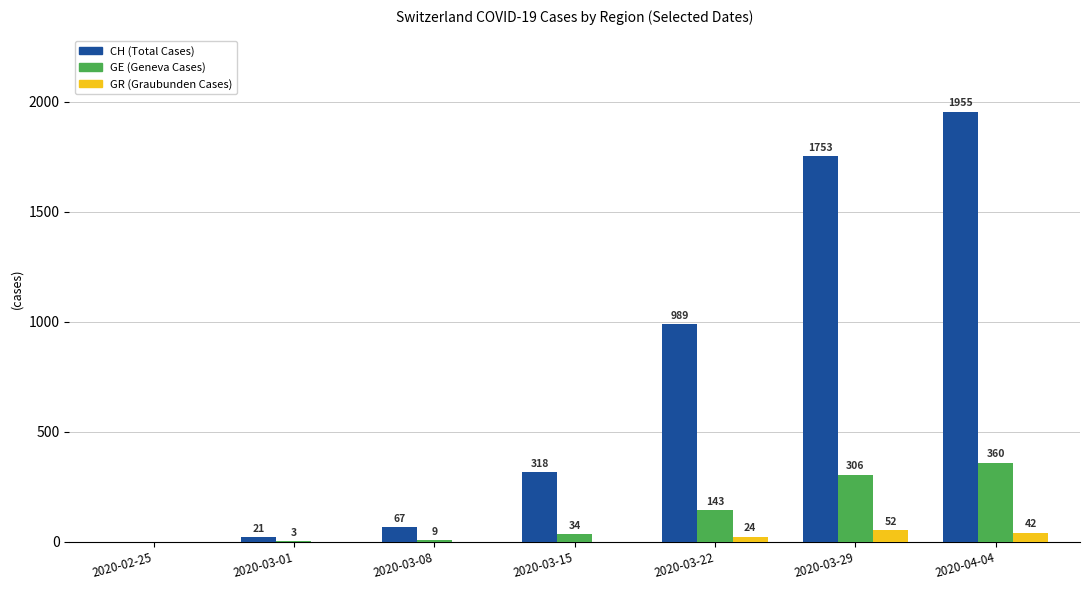

Is it true that CH (Total Cases) equals 499 at 2020-03-15?

False